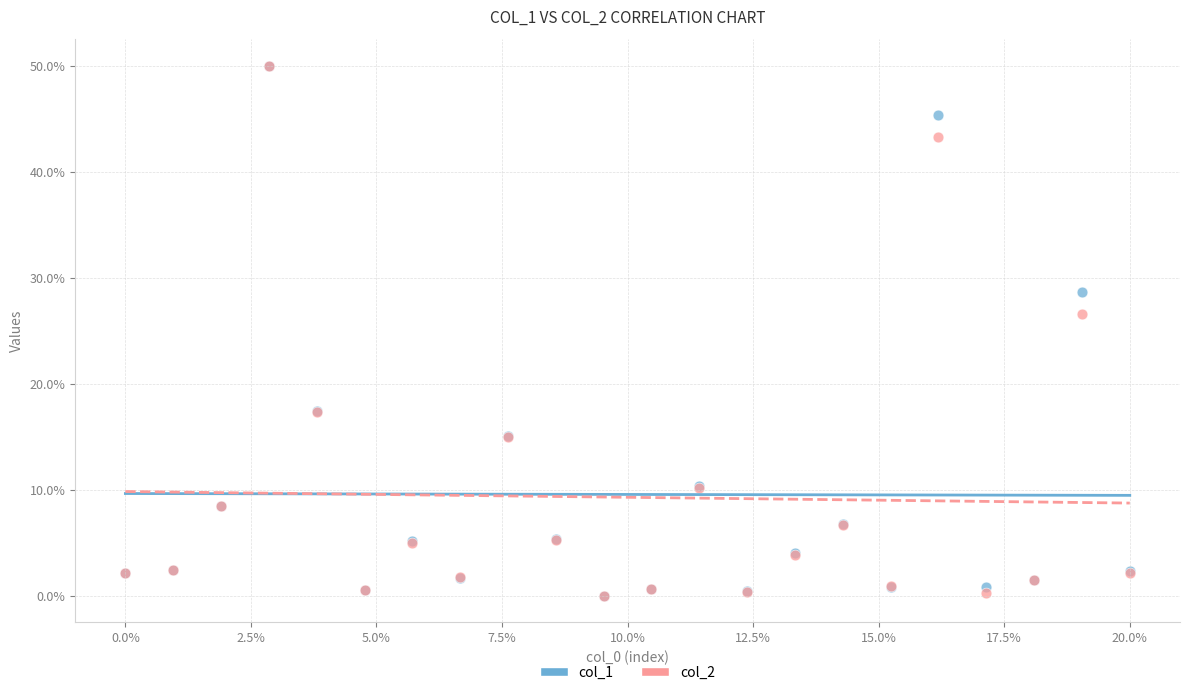

What are all the series names shown in the legend?

col_1, col_2